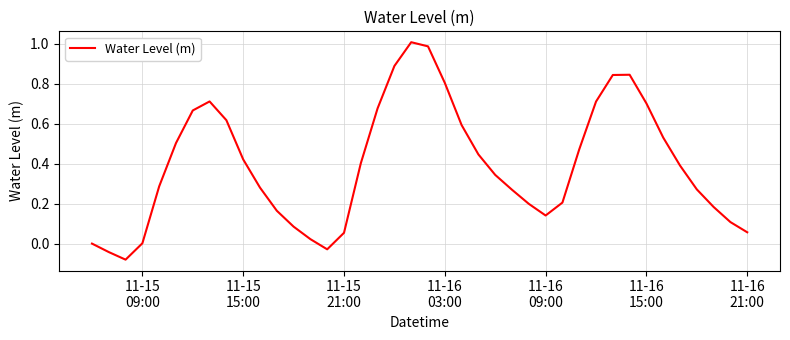

How many distinct data groups are displayed?

1